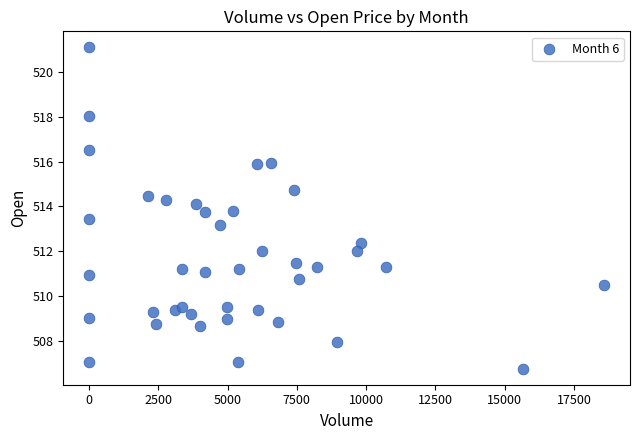

What is the range of Y values (max minus min)?

14.3